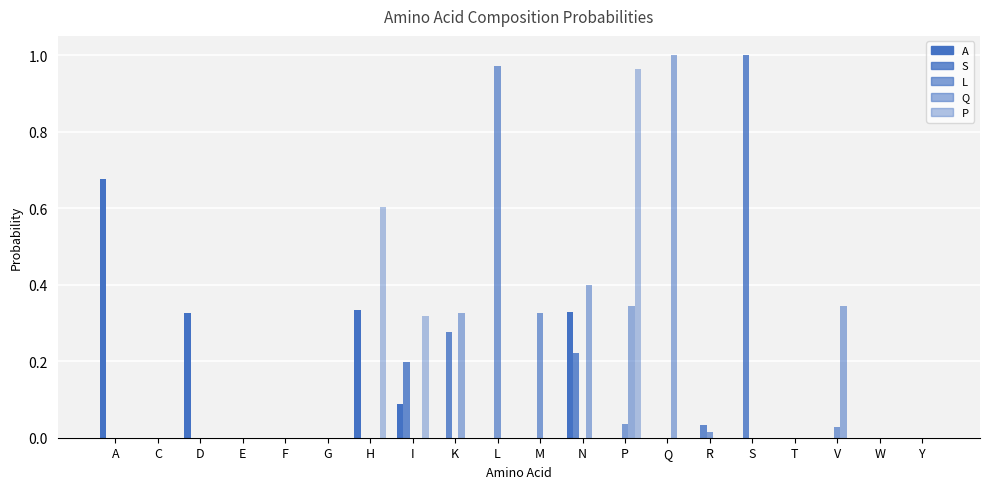

Are the bars horizontal?

No